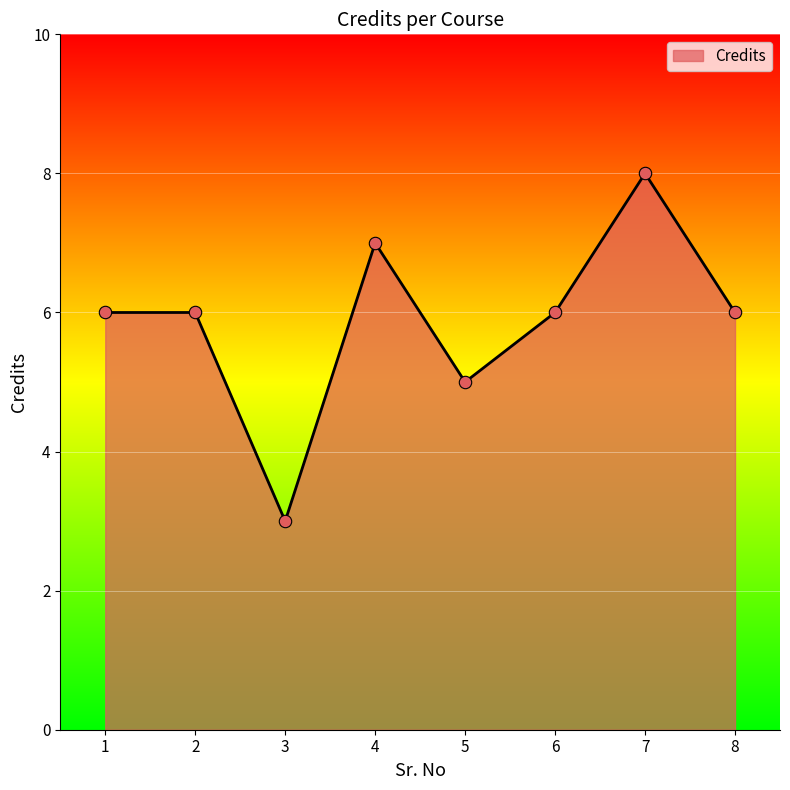

What is the change in value from 2 to 7?

+2